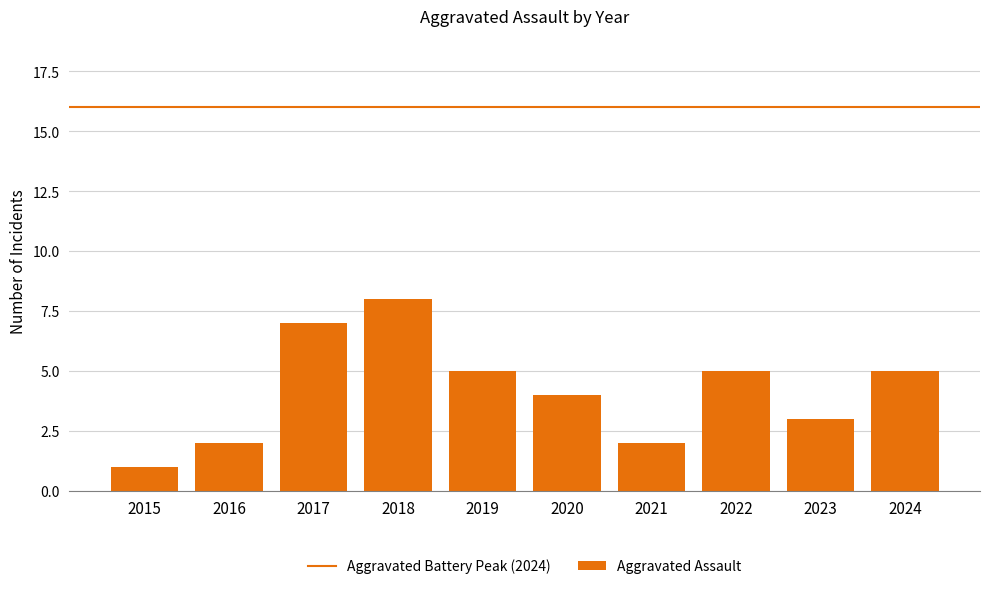

Is it true that the value at 2024 is 5?

True